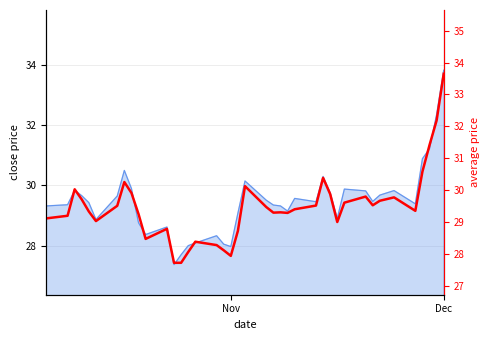

How many interior local valleys (lower than both neighbors) does the data have?

9